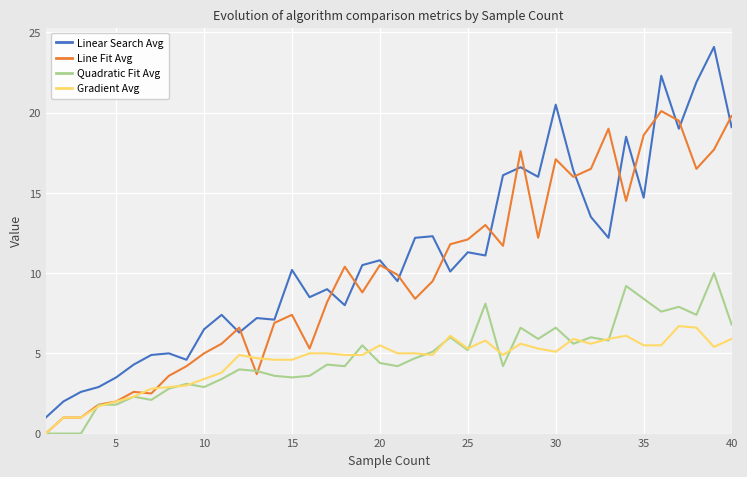

What is the minimum value for Linear Search Avg?

1.0